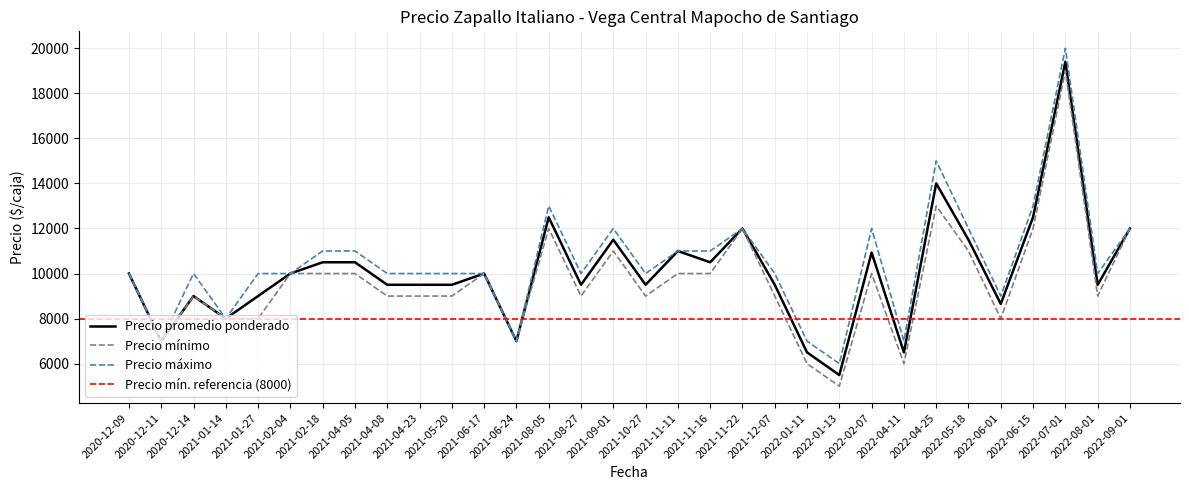

Rank the series by their average value, from highest to lowest.

Precio máximo, Precio promedio ponderado, Precio mínimo